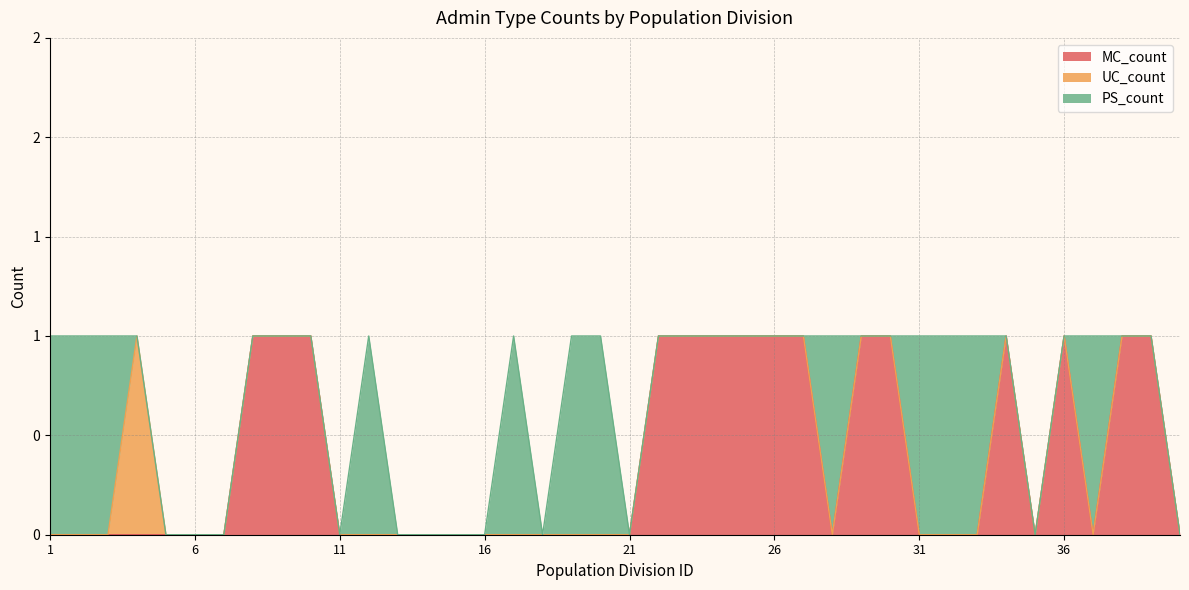

True or false: PS_count and MC_count intersect in this chart.

True